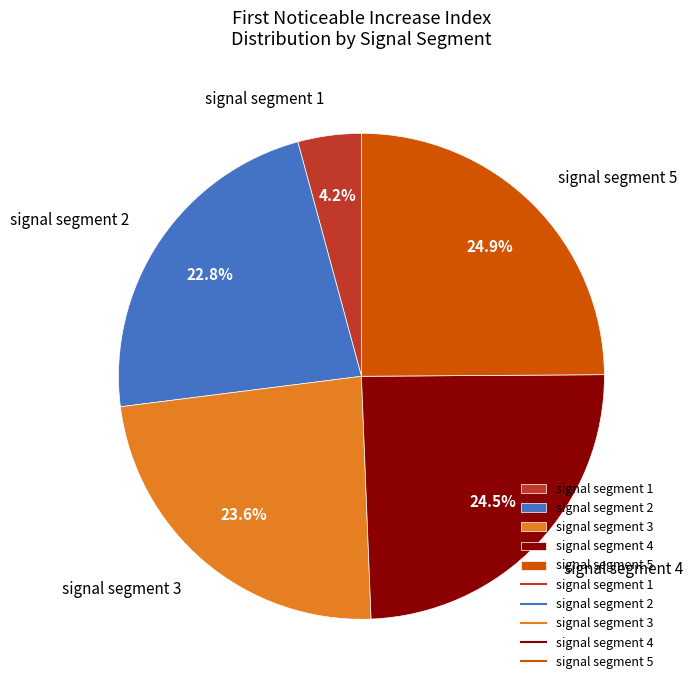

Does signal segment 4 represent more than half of the total?

No